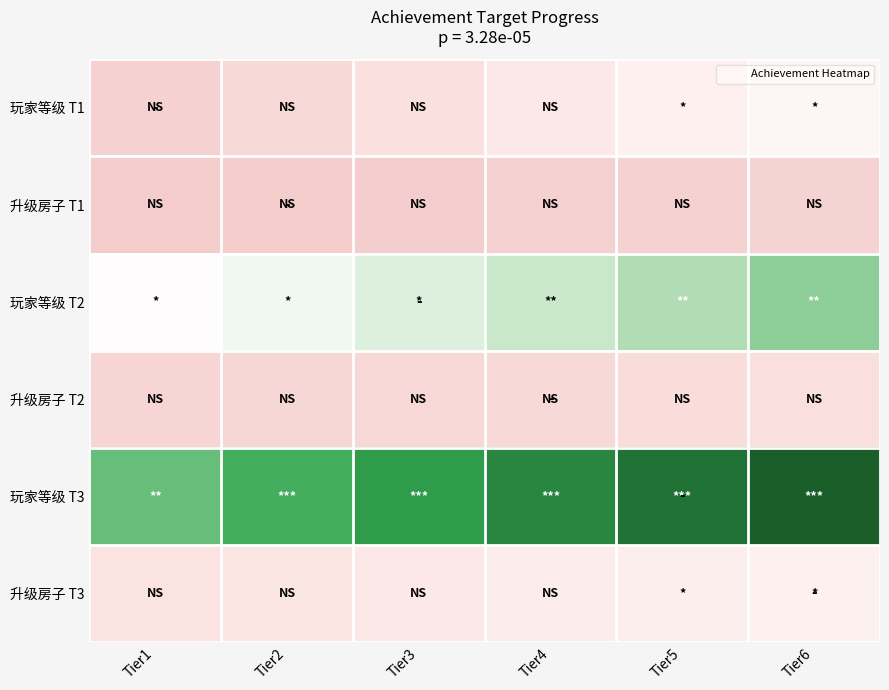

Reading right to left, extract all data points from this chart.

玩家等级 T1: Tier6=30	Tier5=25	Tier4=20	Tier3=15	Tier2=10	Tier1=5
升级房子 T1: Tier6=6	Tier5=5	Tier4=4	Tier3=3	Tier2=2	Tier1=1
玩家等级 T2: Tier6=60	Tier5=55	Tier4=50	Tier3=45	Tier2=40	Tier1=35
升级房子 T2: Tier6=14	Tier5=12	Tier4=10	Tier3=9	Tier2=8	Tier1=7
玩家等级 T3: Tier6=90	Tier5=85	Tier4=80	Tier3=75	Tier2=70	Tier1=65
升级房子 T3: Tier6=26	Tier5=24	Tier4=22	Tier3=20	Tier2=18	Tier1=16